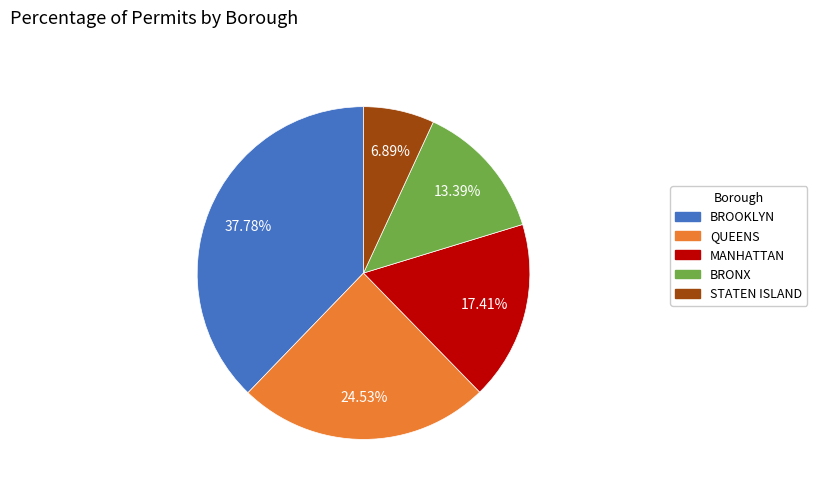

The STATEN ISLAND slice represents 1% of the pie. True or false?

False